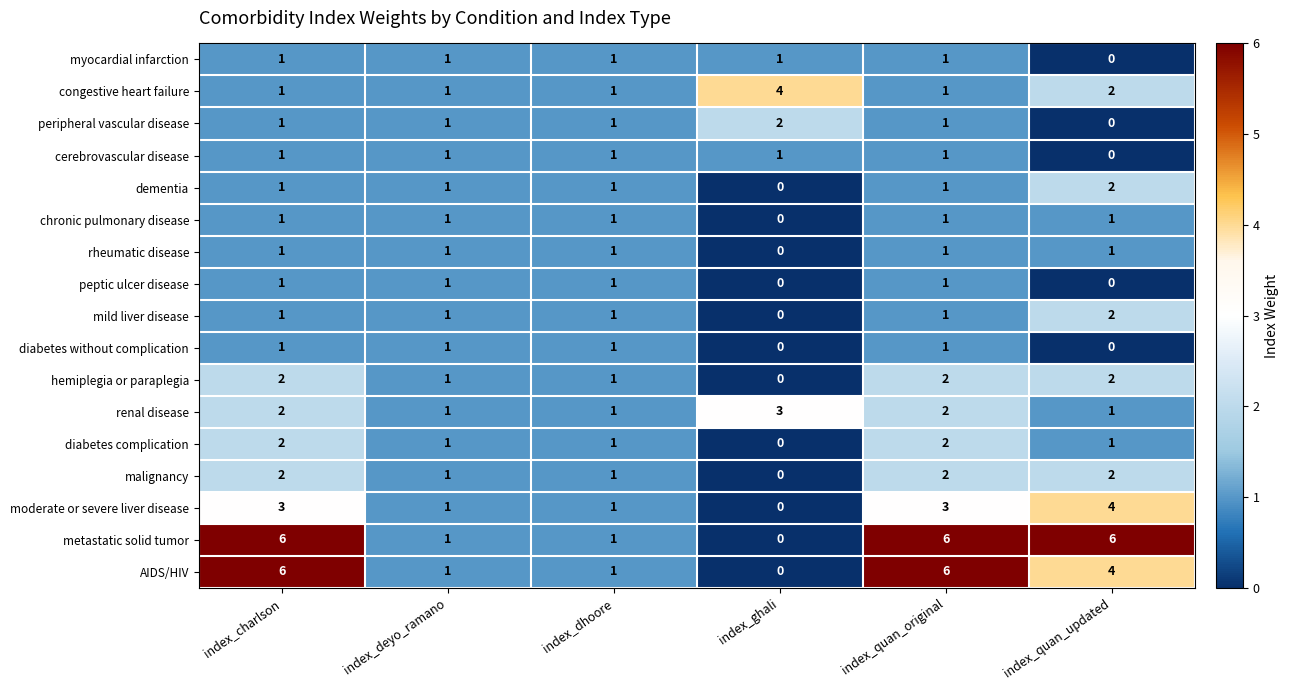

What is the total value across all series at index_dhoore?

17